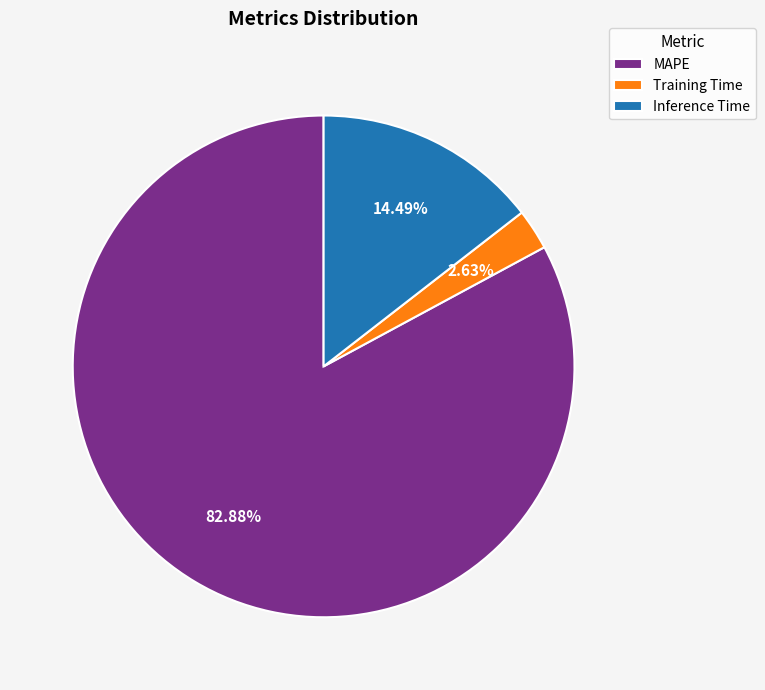

To the nearest percent, what portion does Training Time represent?

3%